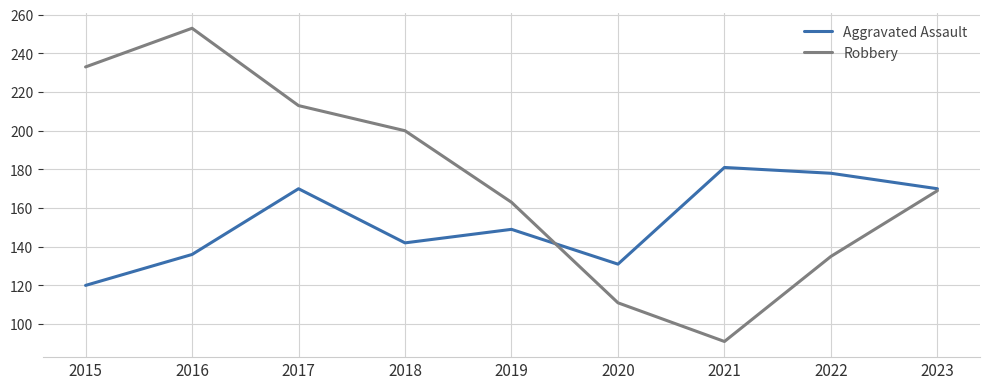

Reading left to right, list all the values displayed in this chart.

Aggravated Assault: 2015=120	2016=136	2017=170	2018=142	2019=149	2020=131	2021=181	2022=178	2023=170
Robbery: 2015=233	2016=253	2017=213	2018=200	2019=163	2020=111	2021=91	2022=135	2023=169